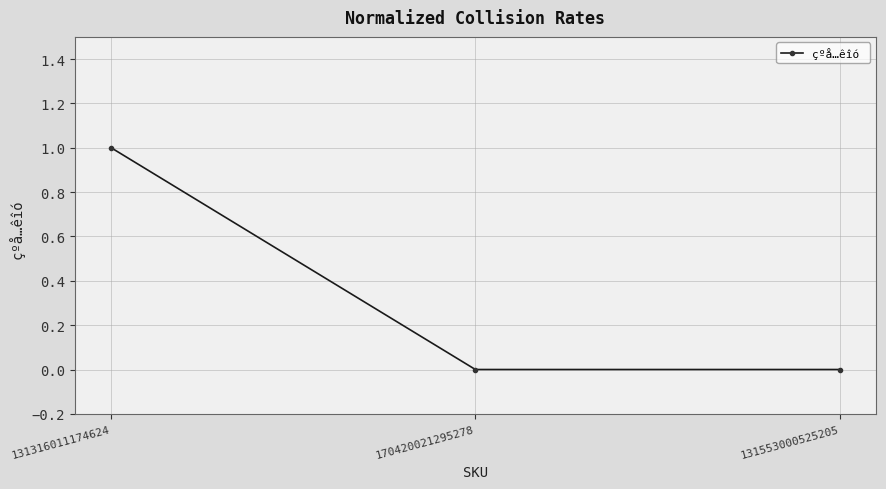

Between 131553000525205 and 131316011174624, which is larger?

131316011174624